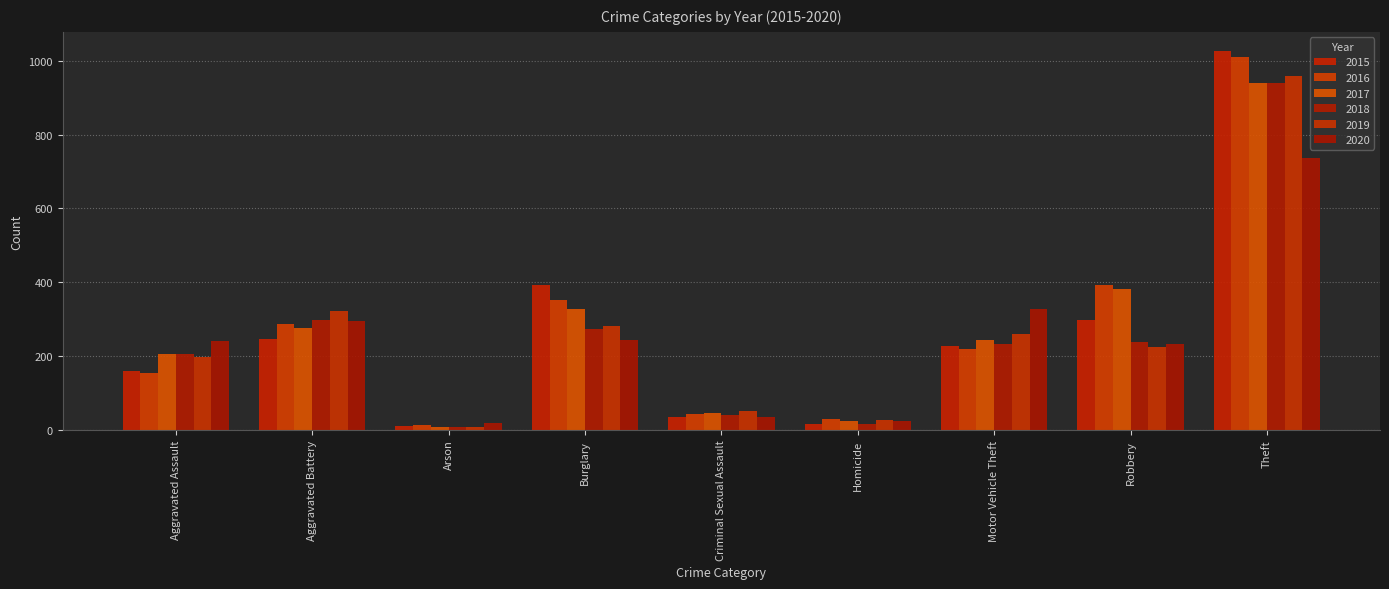

Which label corresponds to the largest value in the chart?

Theft